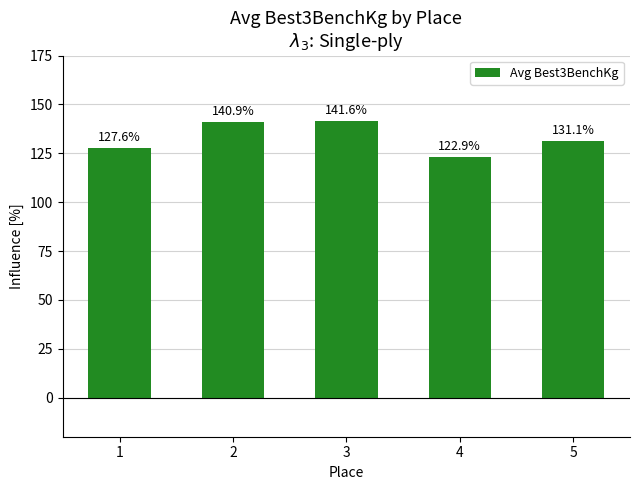

The chart shows a value of 52.9 at 3. True or false?

False